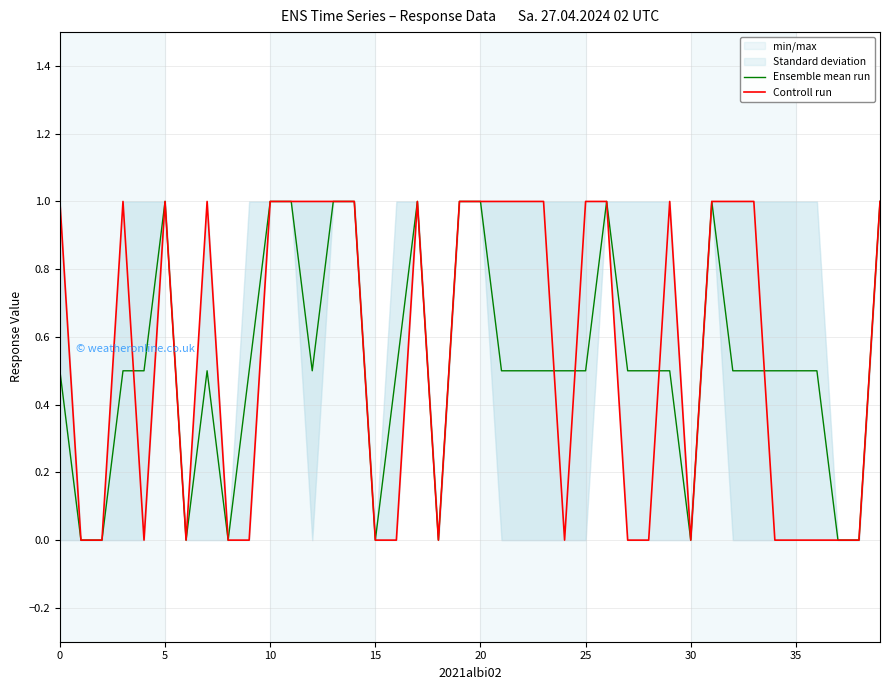

Is the value of Controll run at 10 greater than the value of Ensemble mean run at 17?

No